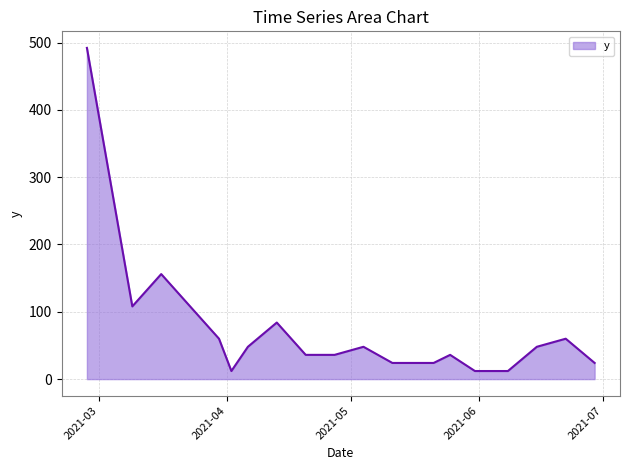

How many lines are shown in the chart?

1